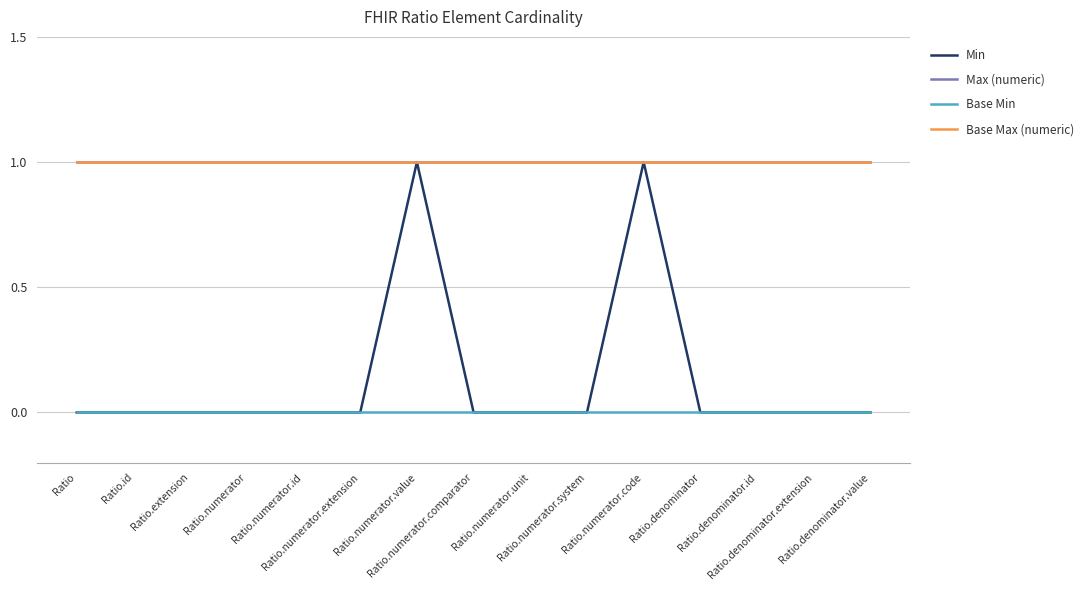

Does the chart have visible grid lines?

Yes